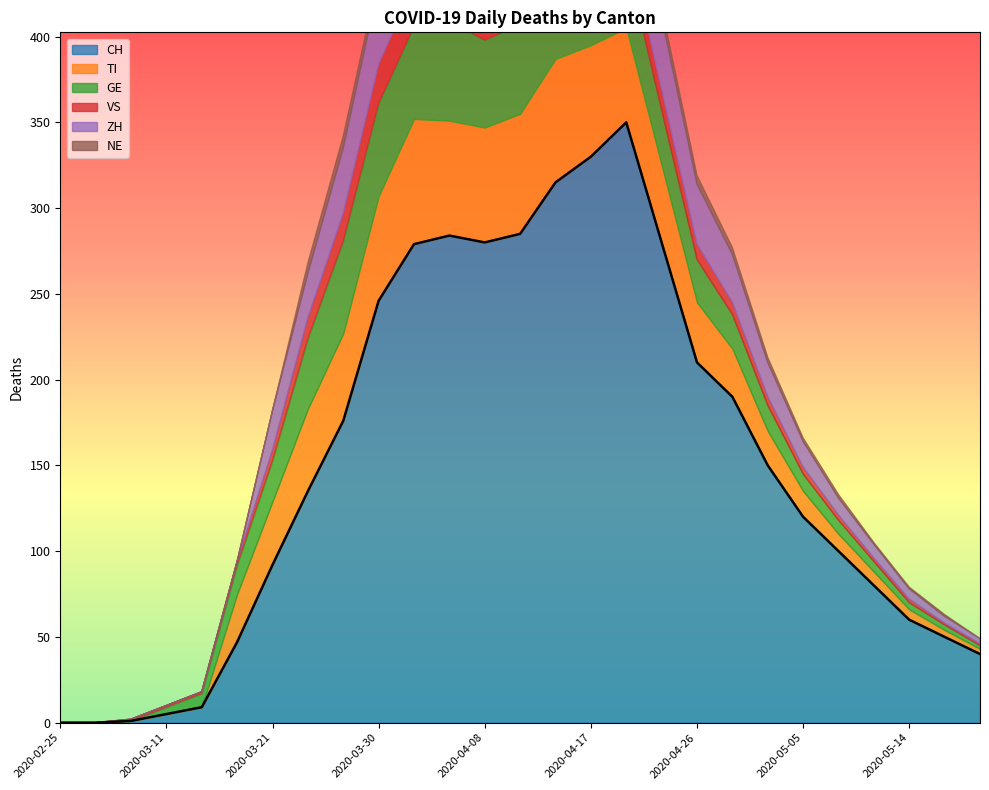

How many data points in NE are above 3?

13